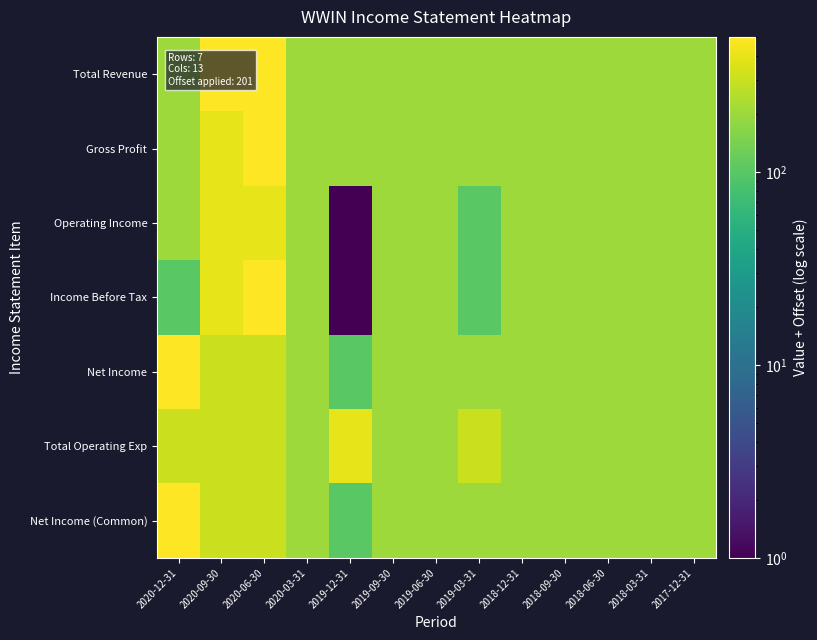

Count the number of data series in this chart.

7